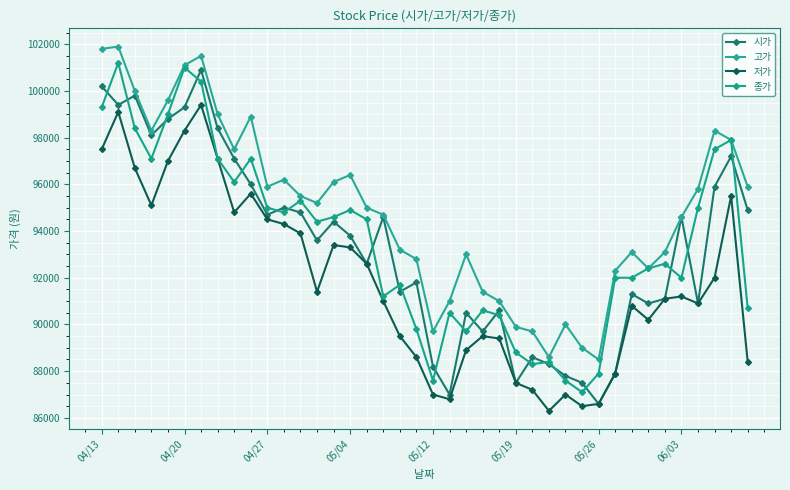

Is this an area chart (filled region under the line)?

No